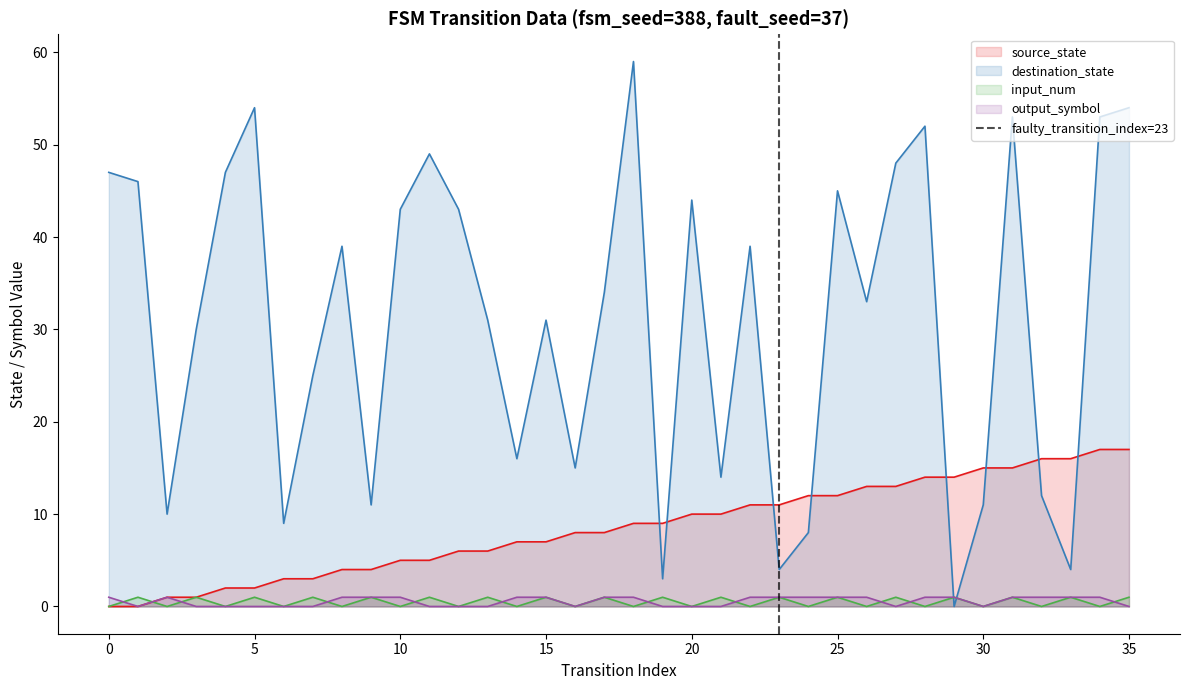

What is the maximum value for source_state?

17